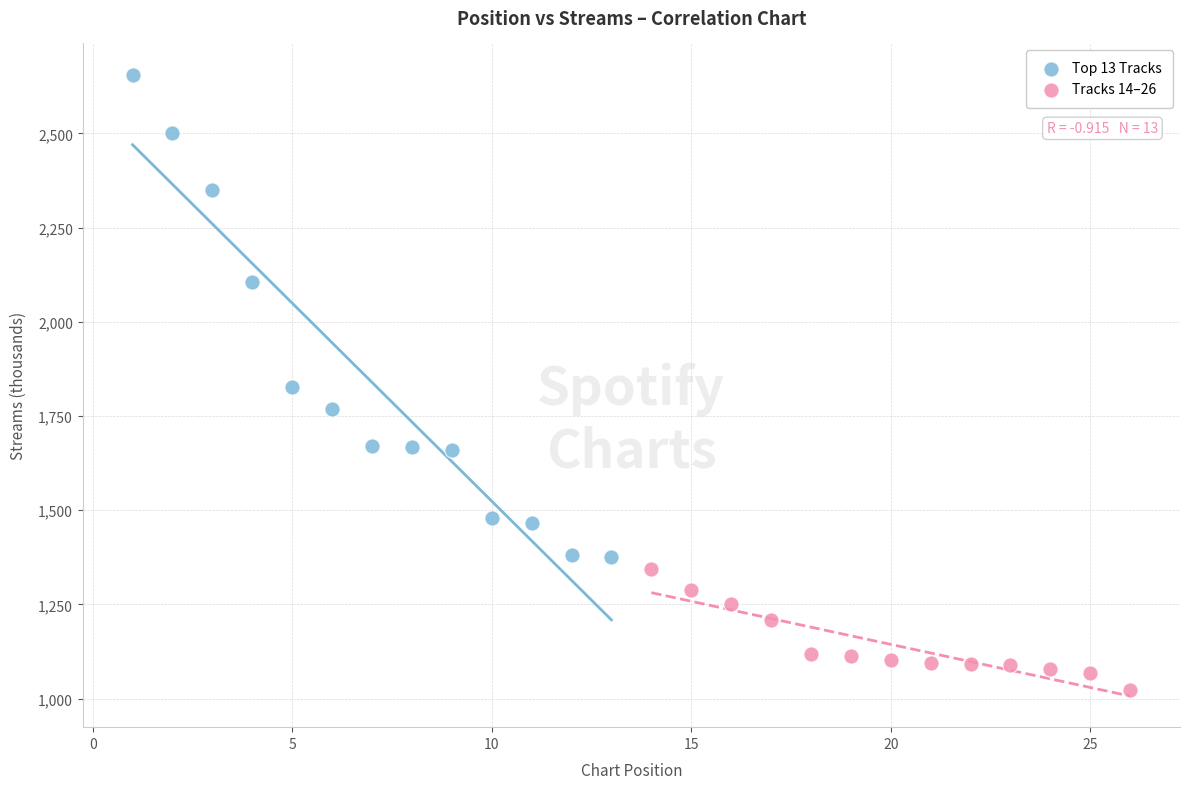

Which series contains the lowest Y value?

Tracks 14–26